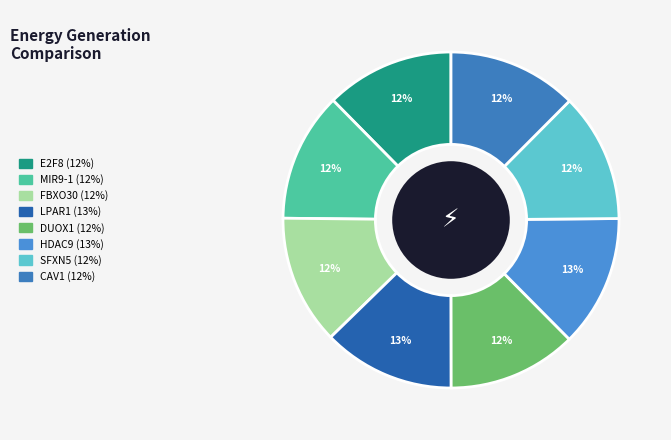

Does any single category account for the majority?

No